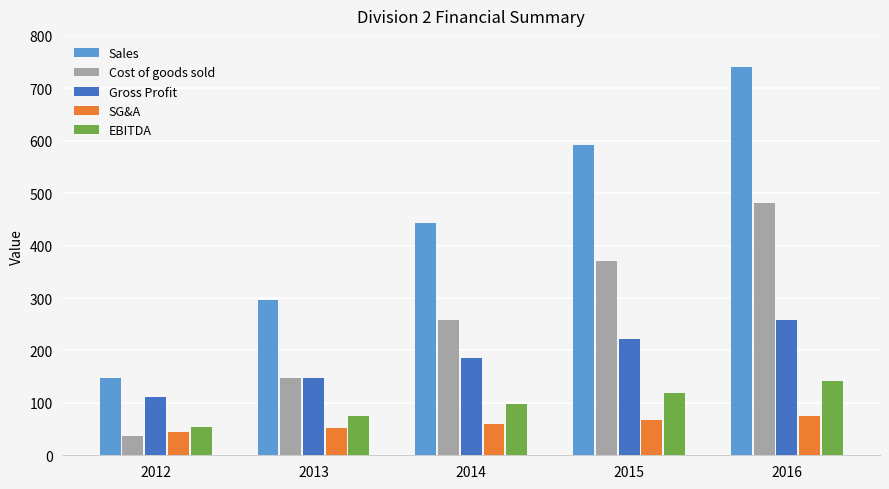

Which series has the largest total across all categories?

Sales